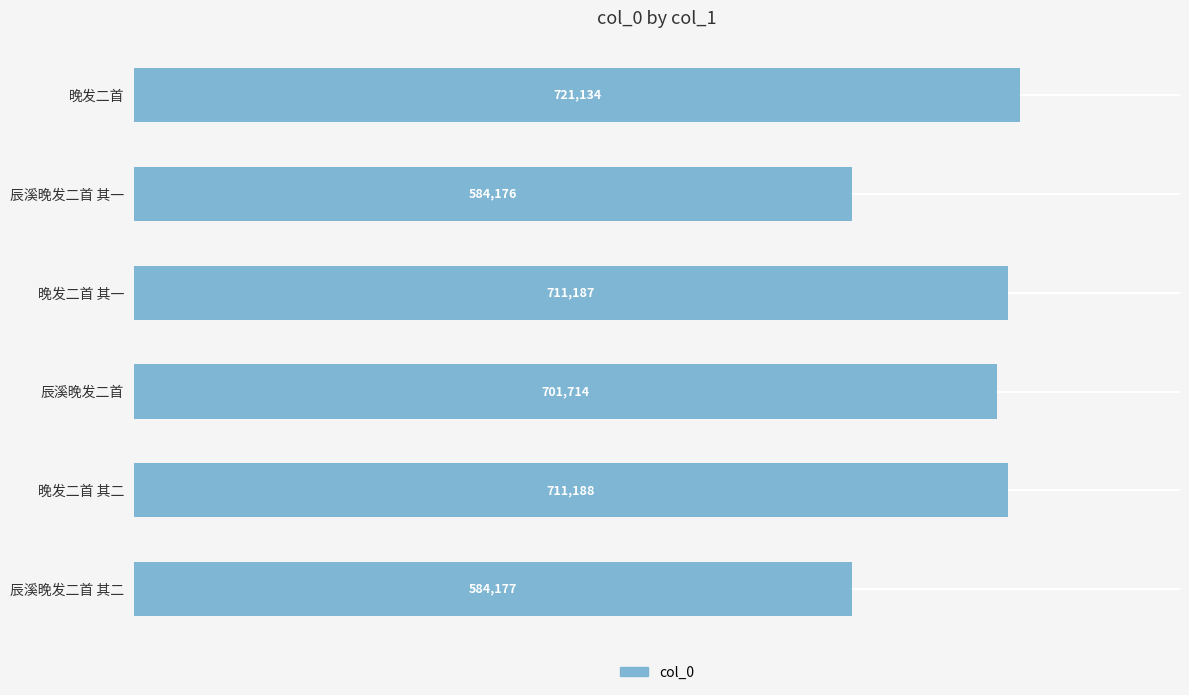

Are the bars grouped side by side (vs. stacked)?

No